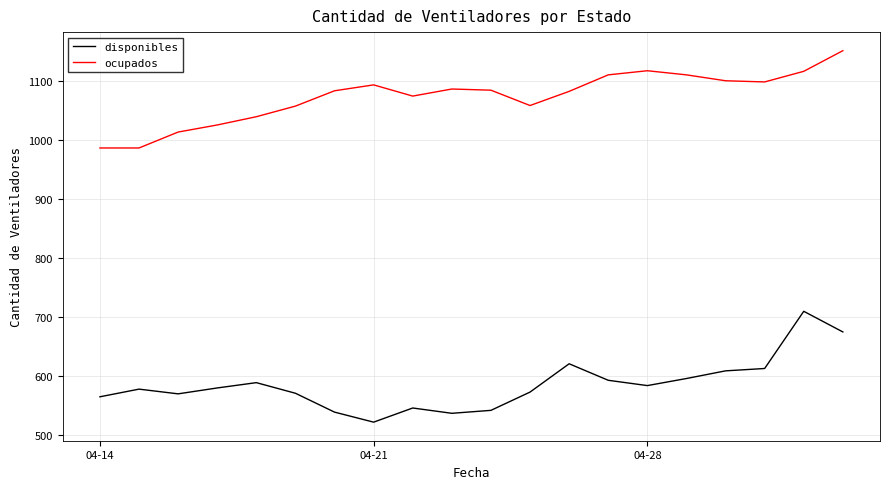

Which series has the largest total across all categories?

ocupados